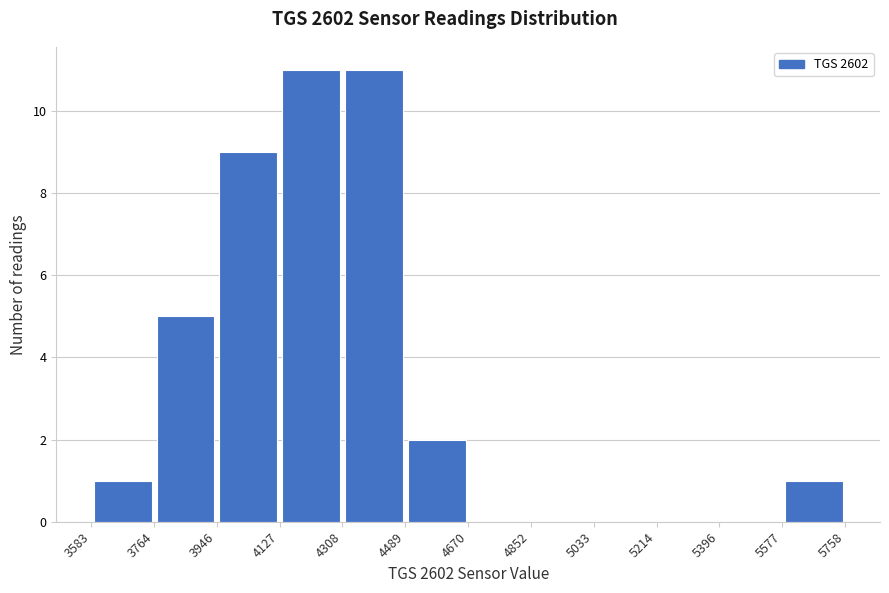

What is the height of the bar covering 3946 to 4127 on the x-axis? The values are not printed on the chart, so give them approximately, as read against the axis.

9